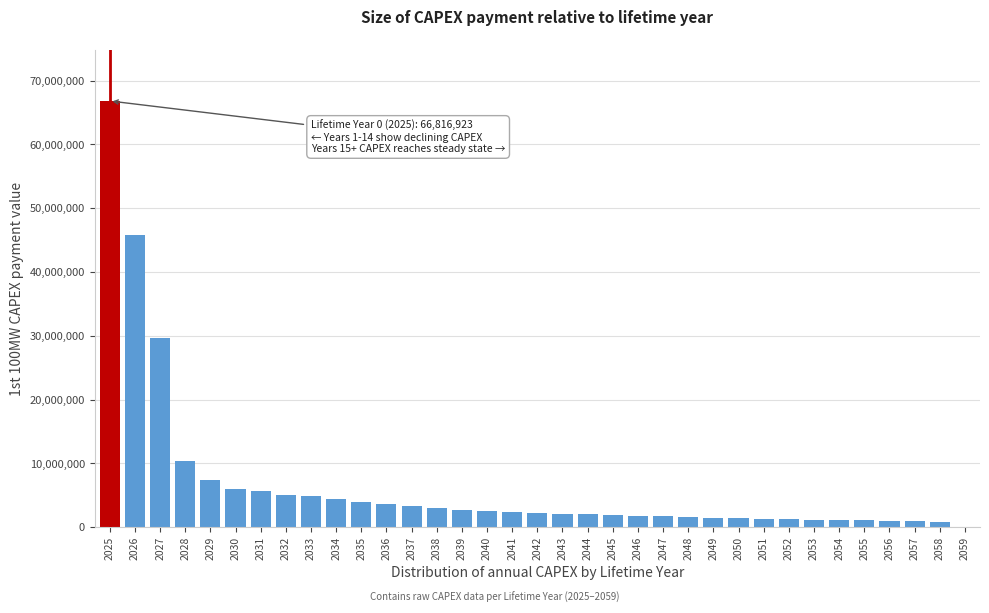

What is the greatest value displayed?

66816923